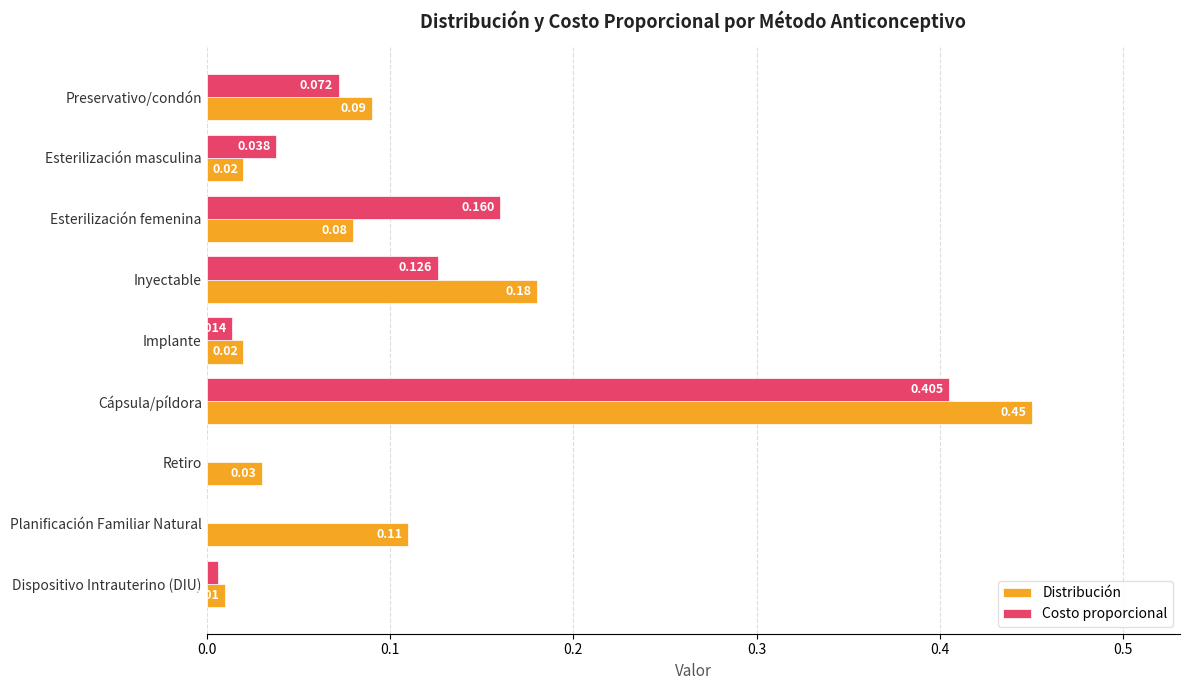

Which series changed the most between Esterilización masculina and Retiro?

Costo proporcional